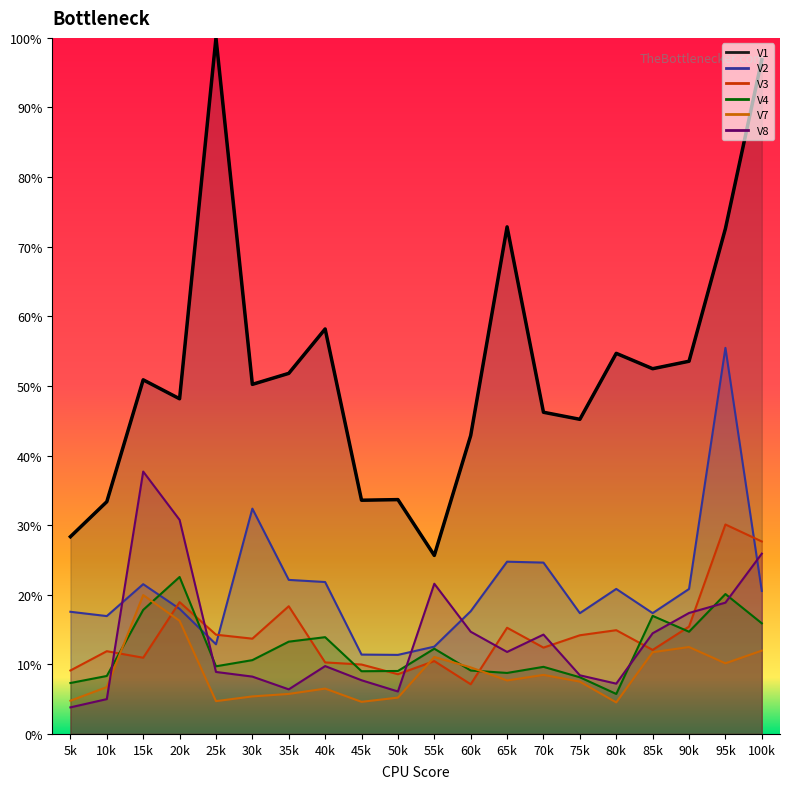

Where is the first local maximum for V3?

10k